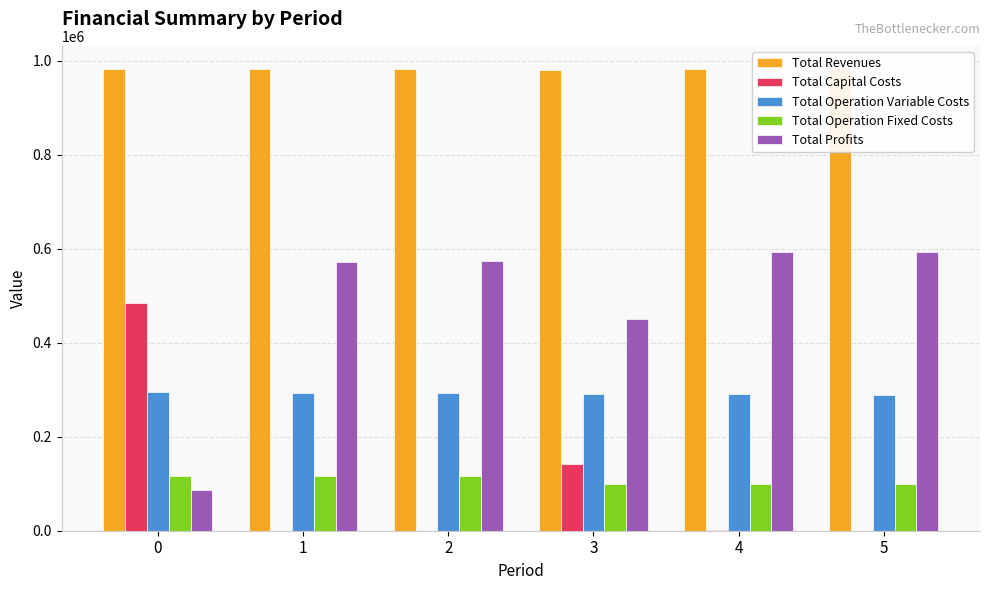

The Total Operation Variable Costs series shows 294241.5 at 0. True or false?

True